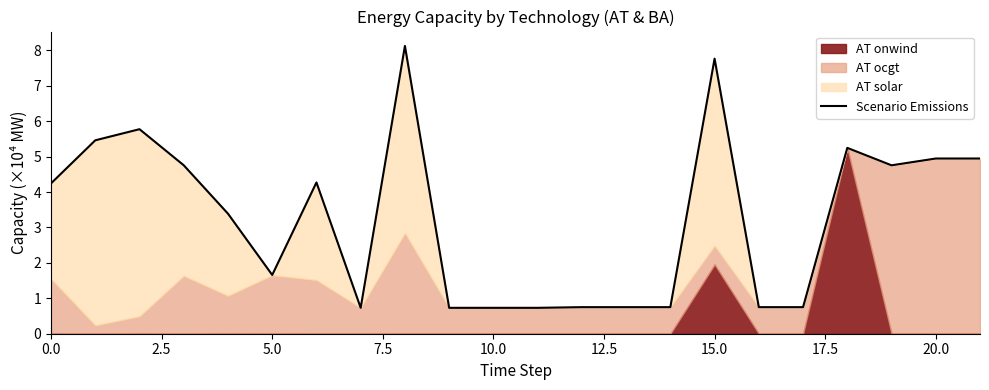

Reading left to right, what are all the values shown in this chart?

4.2	5.5	5.8	4.8	3.4	1.7	4.3	0.7	8.1	0.7	0.7	0.7	0.8	0.8	0.8	7.8	0.8	0.8	5.2	4.8	4.9	4.9